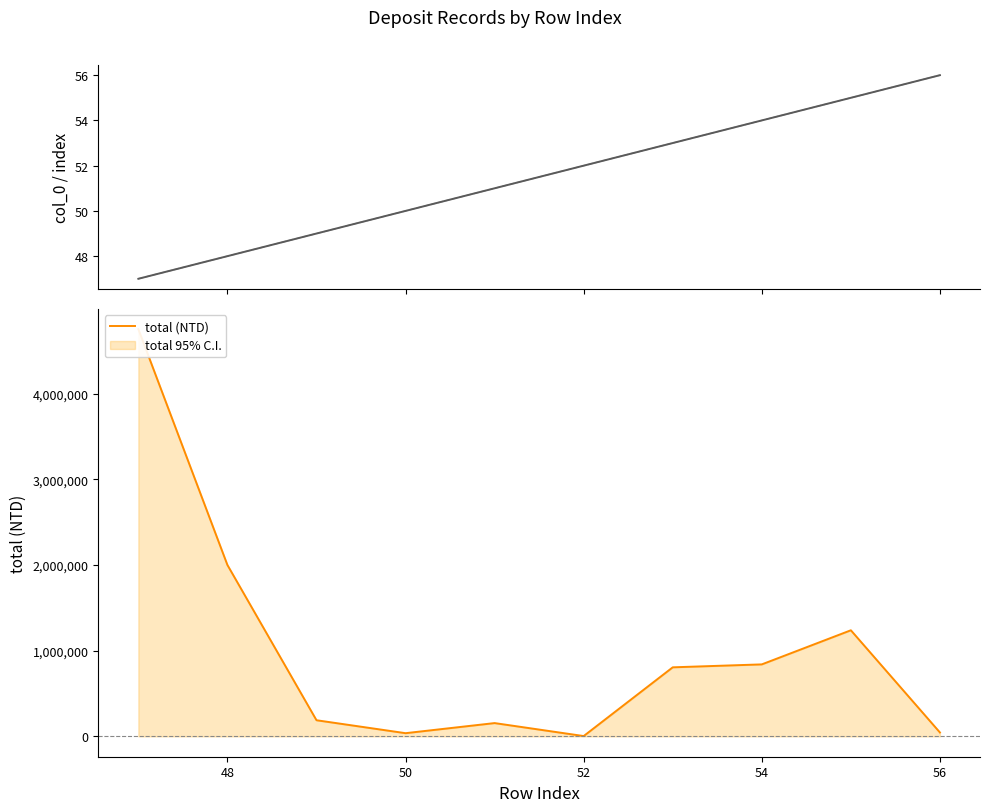

The index series shows 74 at 54. True or false?

False